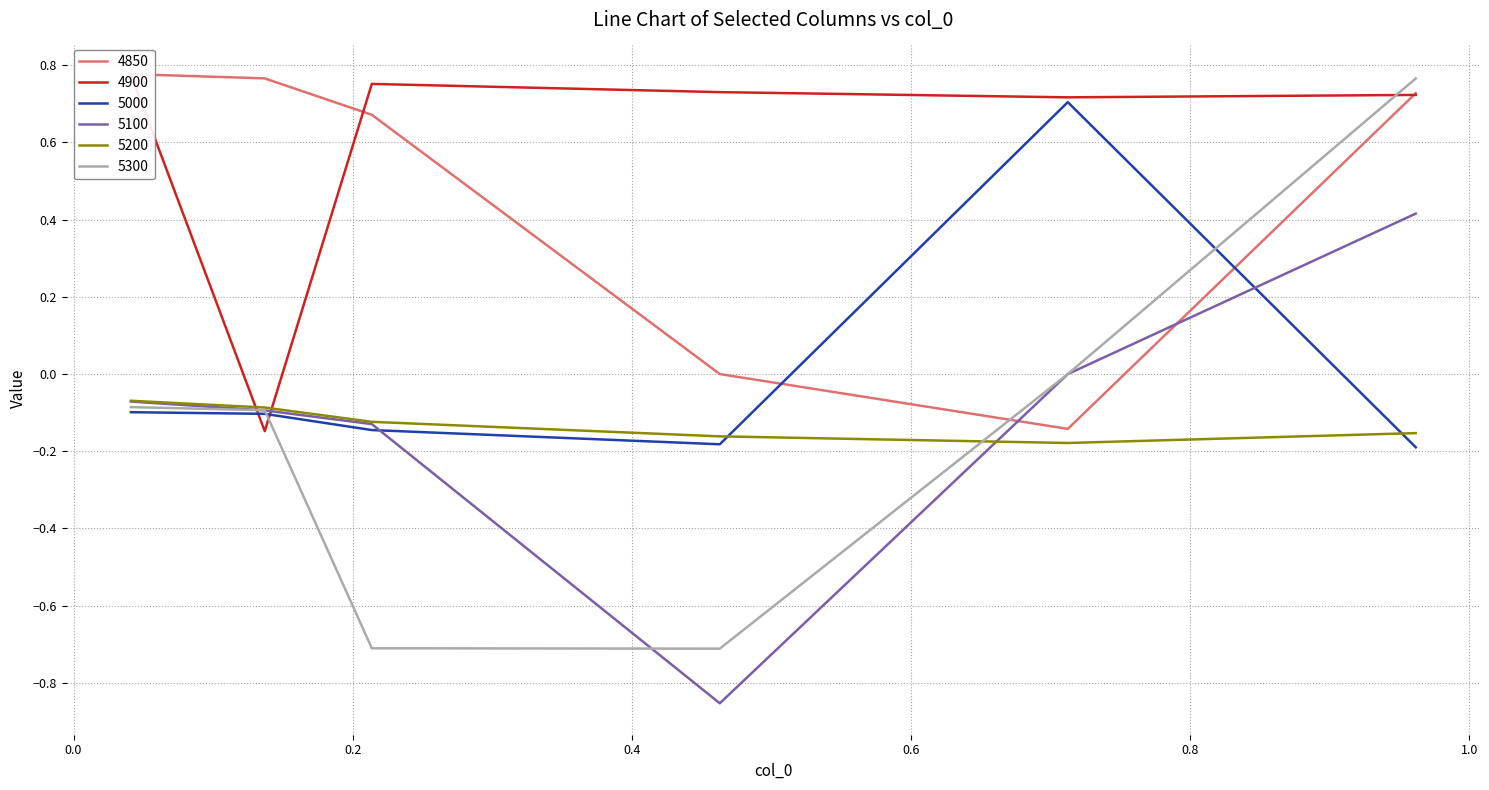

Reading left to right, transcribe all the data shown in this chart.

4850: 0.0410958904109589=0.8	0.136986301369863=0.8	0.2136986301369863=0.7	0.463013698630137=0.0	0.7123287671232876=-0.1	0.9616438356164384=0.7
4900: 0.0410958904109589=0.8	0.136986301369863=-0.1	0.2136986301369863=0.8	0.463013698630137=0.7	0.7123287671232876=0.7	0.9616438356164384=0.7
5000: 0.0410958904109589=-0.1	0.136986301369863=-0.1	0.2136986301369863=-0.1	0.463013698630137=-0.2	0.7123287671232876=0.7	0.9616438356164384=-0.2
5100: 0.0410958904109589=-0.1	0.136986301369863=-0.1	0.2136986301369863=-0.1	0.463013698630137=-0.9	0.7123287671232876=0.0	0.9616438356164384=0.4
5200: 0.0410958904109589=-0.1	0.136986301369863=-0.1	0.2136986301369863=-0.1	0.463013698630137=-0.2	0.7123287671232876=-0.2	0.9616438356164384=-0.2
5300: 0.0410958904109589=-0.1	0.136986301369863=-0.1	0.2136986301369863=-0.7	0.463013698630137=-0.7	0.7123287671232876=0.0	0.9616438356164384=0.8